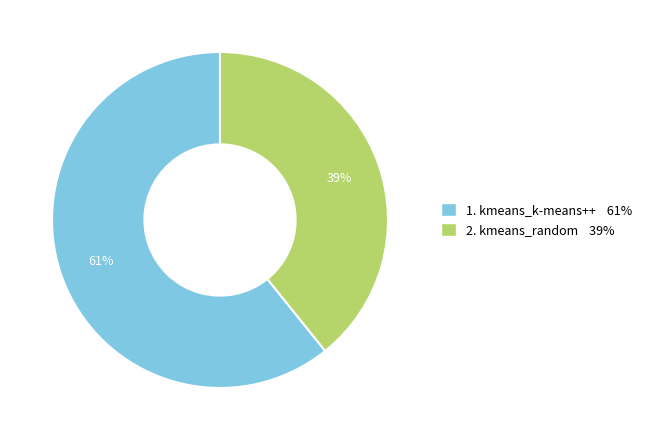

Is there any slice that represents more than half of the pie?

Yes